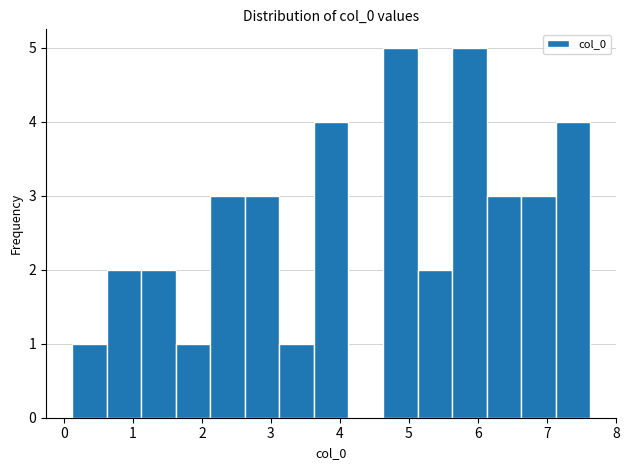

Reading left to right, list every bar in this chart as the range it spans on the x-axis followed by its height. Neither the bar edges nor the heights are printed on the chart, so give them approximately, as read against the axes.

0.1 to 0.6: 1
0.6 to 1.1: 2
1.1 to 1.6: 2
1.6 to 2.1: 1
2.1 to 2.6: 3
2.6 to 3.1: 3
3.1 to 3.6: 1
3.6 to 4.1: 4
4.1 to 4.6: 0
4.6 to 5.1: 5
5.1 to 5.6: 2
5.6 to 6.1: 5
6.1 to 6.6: 3
6.6 to 7.1: 3
7.1 to 7.6: 4